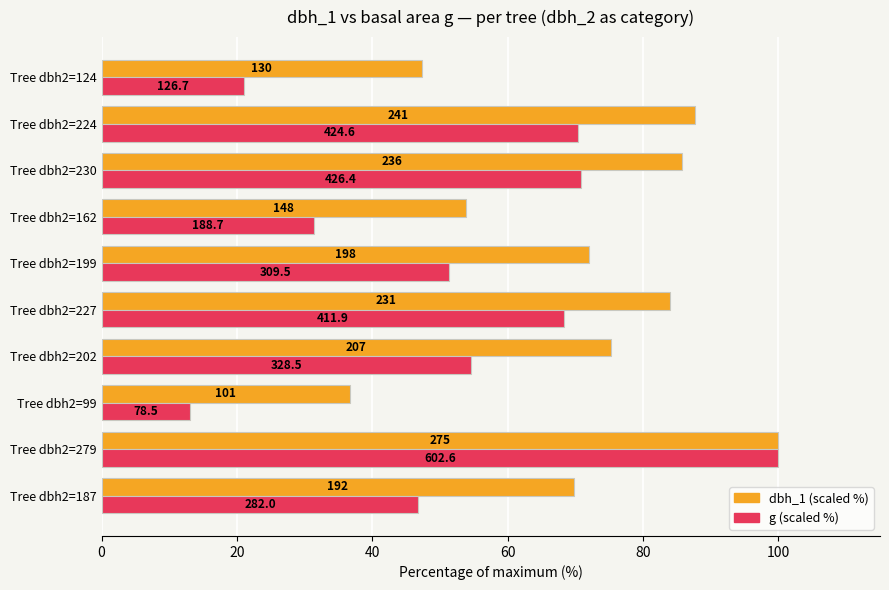

What is the lowest value of the dbh_1 (scaled %) series?

36.7